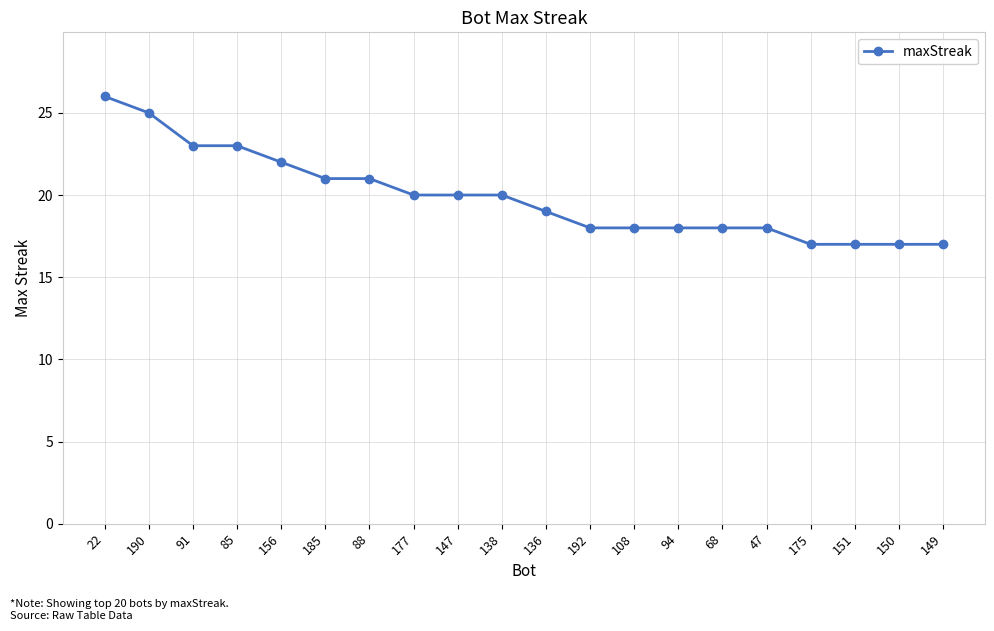

Does the chart display data point markers on the line(s)?

Yes